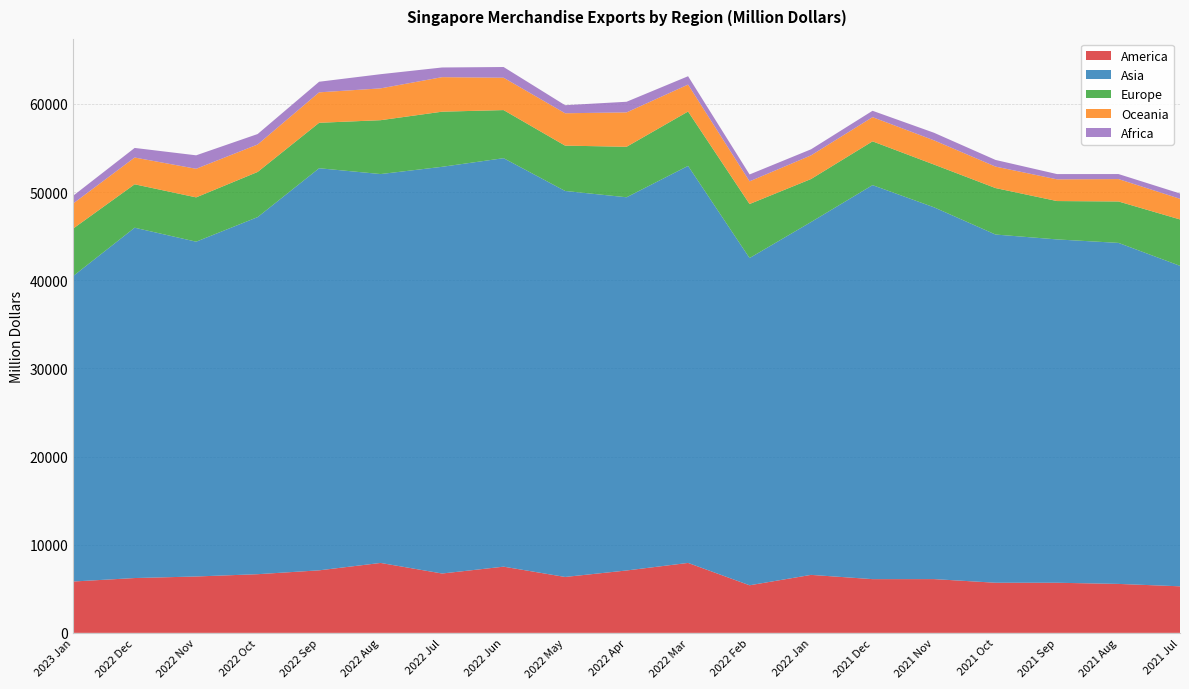

Reading left to right, what are all the values shown in this chart?

America: 2023 Jan=5823.5	2022 Dec=6217.5	2022 Nov=6394.2	2022 Oct=6653.9	2022 Sep=7091.9	2022 Aug=7931.0	2022 Jul=6731.2	2022 Jun=7508.6	2022 May=6341.1	2022 Apr=7075.6	2022 Mar=7933.0	2022 Feb=5396.8	2022 Jan=6576.2	2021 Dec=6093.6	2021 Nov=6097.6	2021 Oct=5684.9	2021 Sep=5683.5	2021 Aug=5551.9	2021 Jul=5279.8
Asia: 2023 Jan=34646.8	2022 Dec=39734.8	2022 Nov=37973.2	2022 Oct=40500.8	2022 Sep=45605.1	2022 Aug=44106.2	2022 Jul=46129.5	2022 Jun=46328.8	2022 May=43779.3	2022 Apr=42328.6	2022 Mar=45030.9	2022 Feb=37113.1	2022 Jan=40021.0	2021 Dec=44688.2	2021 Nov=42167.8	2021 Oct=39493.6	2021 Sep=38941.0	2021 Aug=38677.8	2021 Jul=36349.8
Europe: 2023 Jan=5384.0	2022 Dec=4924.4	2022 Nov=5025.2	2022 Oct=5121.5	2022 Sep=5155.1	2022 Aug=6109.6	2022 Jul=6250.6	2022 Jun=5455.3	2022 May=5141.7	2022 Apr=5726.7	2022 Mar=6166.0	2022 Feb=6128.8	2022 Jan=4878.2	2021 Dec=4965.3	2021 Nov=4848.6	2021 Oct=5269.6	2021 Sep=4350.9	2021 Aug=4698.0	2021 Jul=5260.6
Oceania: 2023 Jan=2844.5	2022 Dec=3034.8	2022 Nov=3243.1	2022 Oct=3114.5	2022 Sep=3453.3	2022 Aug=3608.4	2022 Jul=3916.1	2022 Jun=3669.6	2022 May=3671.1	2022 Apr=3899.9	2022 Mar=3054.0	2022 Feb=2572.3	2022 Jan=2681.5	2021 Dec=2743.9	2021 Nov=2746.5	2021 Oct=2434.8	2021 Sep=2462.1	2021 Aug=2539.3	2021 Jul=2340.8
Africa: 2023 Jan=876.3	2022 Dec=1088.6	2022 Nov=1527.0	2022 Oct=1185.6	2022 Sep=1201.8	2022 Aug=1608.5	2022 Jul=1097.6	2022 Jun=1214.7	2022 May=914.2	2022 Apr=1206.6	2022 Mar=948.8	2022 Feb=780.5	2022 Jan=688.8	2021 Dec=722.8	2021 Nov=859.6	2021 Oct=756.4	2021 Sep=596.6	2021 Aug=571.4	2021 Jul=603.1